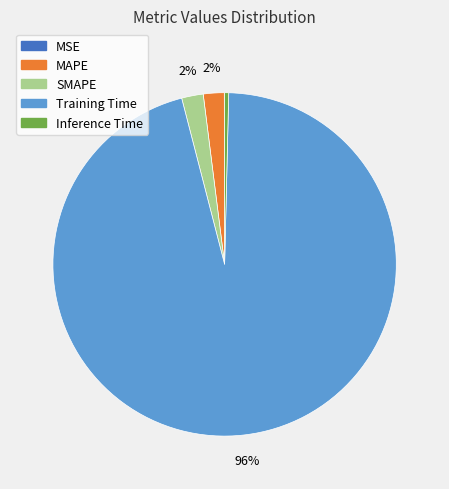

The Inference Time slice represents 0% of the pie. True or false?

True